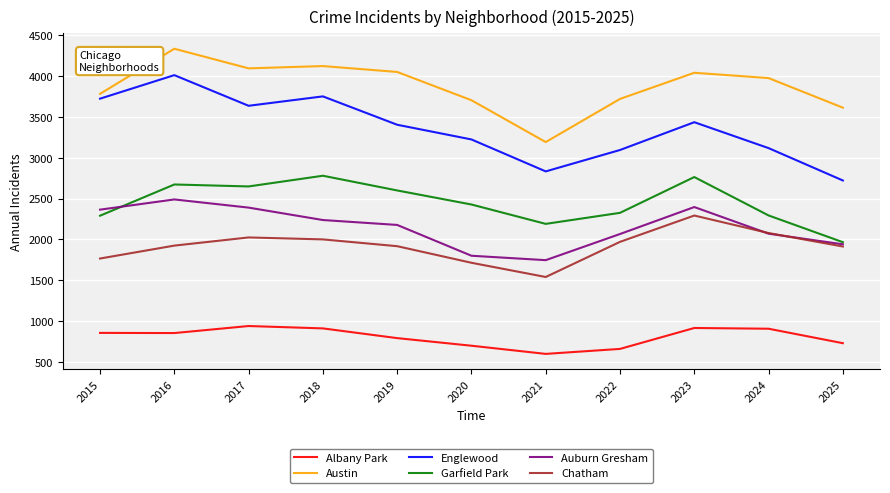

In Austin, how many points are lower than both neighbors (excluding endpoints)?

2